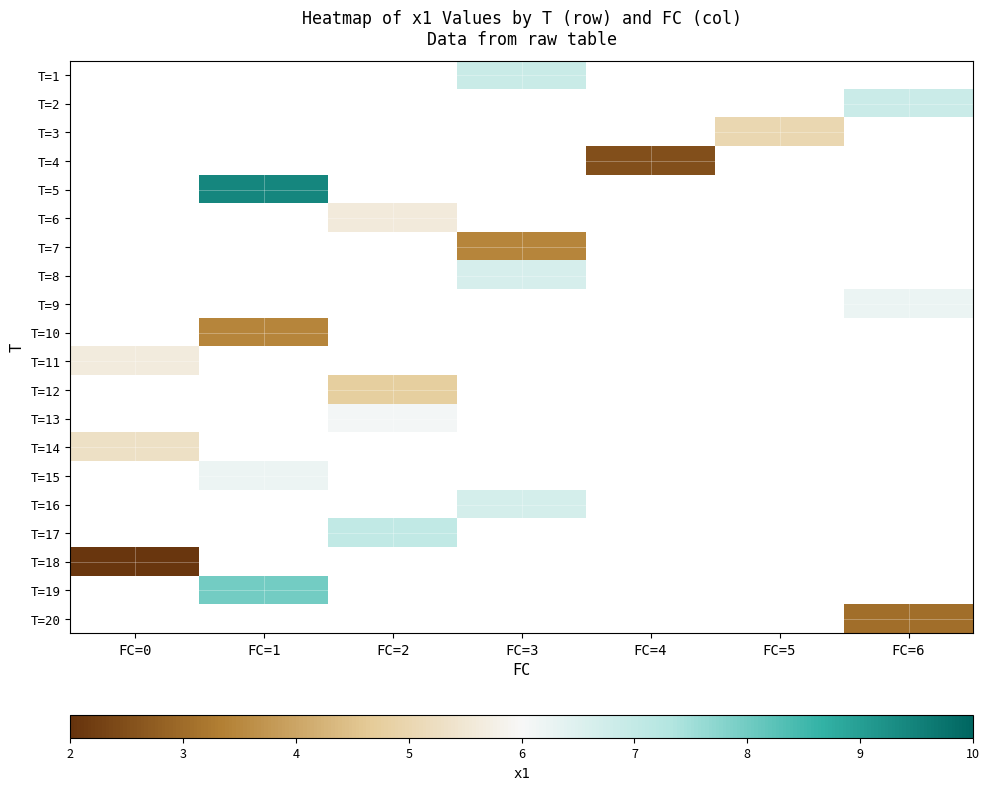

True or false: T=12 has a value of 4.8 at FC=2.

True